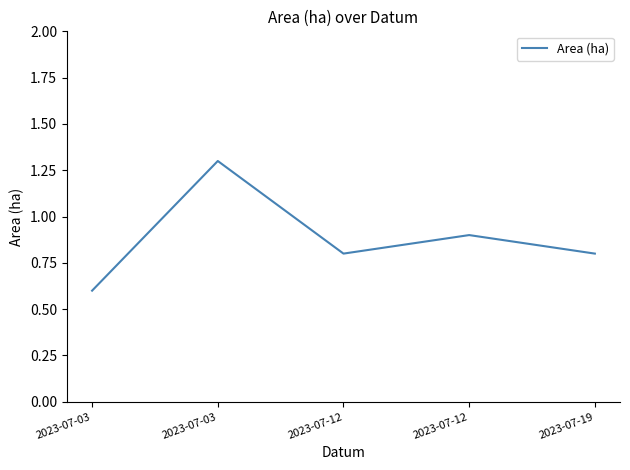

Reading left to right, list all the values displayed in this chart.

2023-07-03=0.6	2023-07-03=1.3	2023-07-12=0.8	2023-07-12=0.9	2023-07-19=0.8